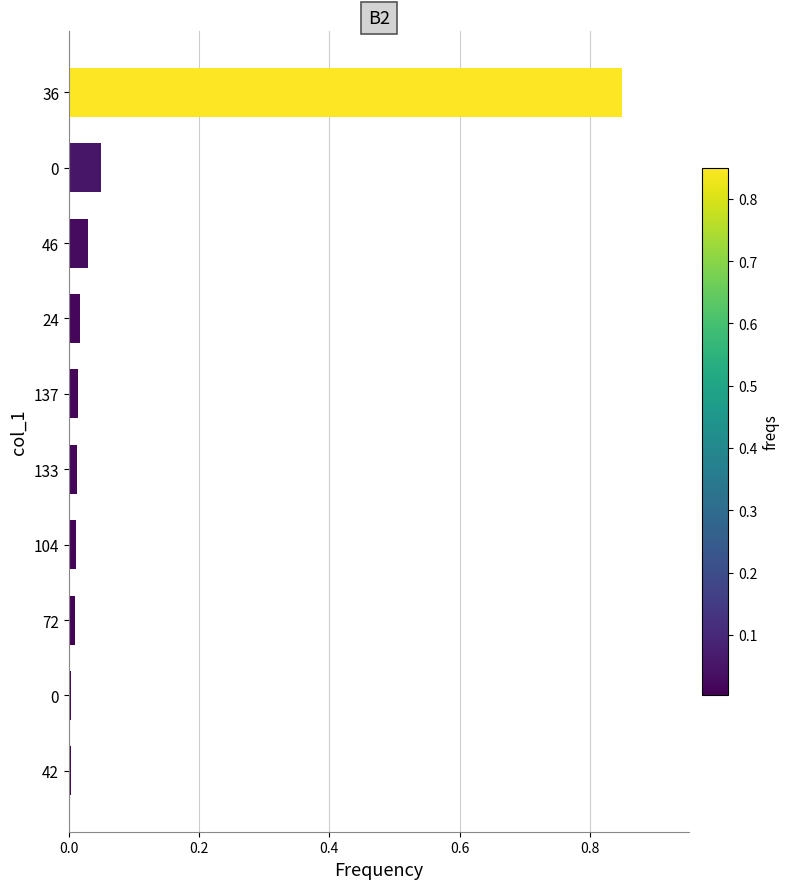

How many bars are there in total?

10